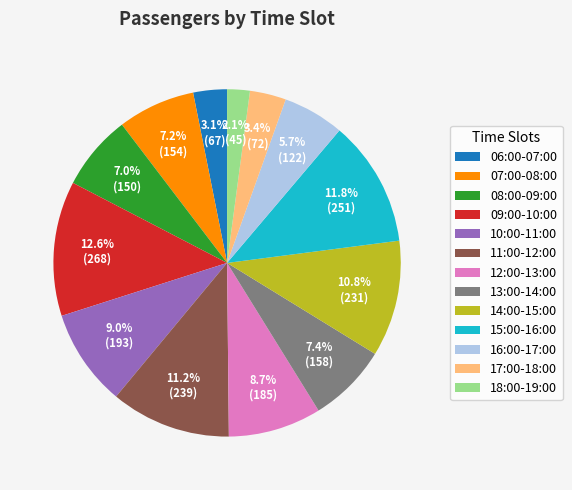

To the nearest percent, what percentage of the pie is 16:00-17:00?

6%